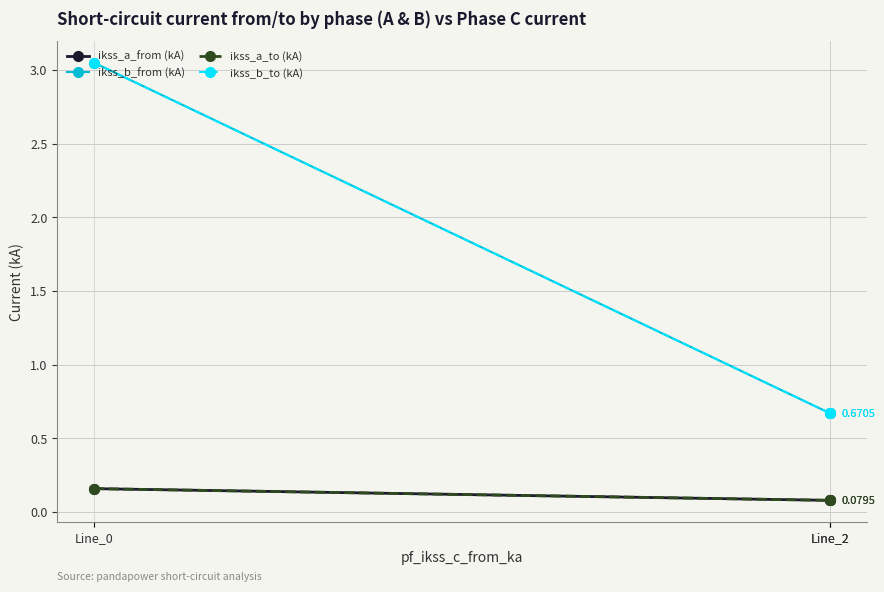

What is the difference between the highest and lowest values at Line_2?

0.6